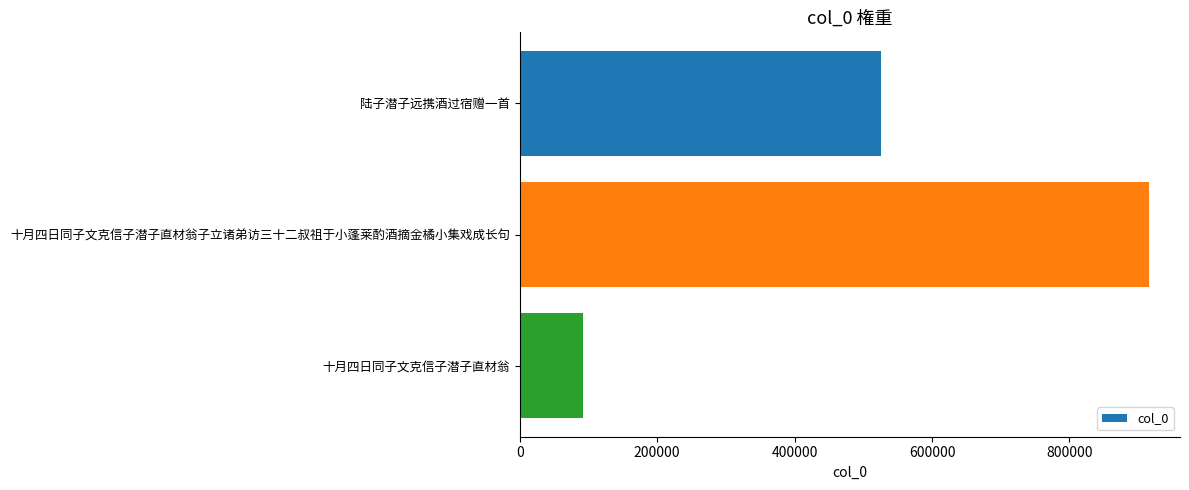

Is it true that the value at 陆子潜子远携酒过宿赠一首 is 700873?

False